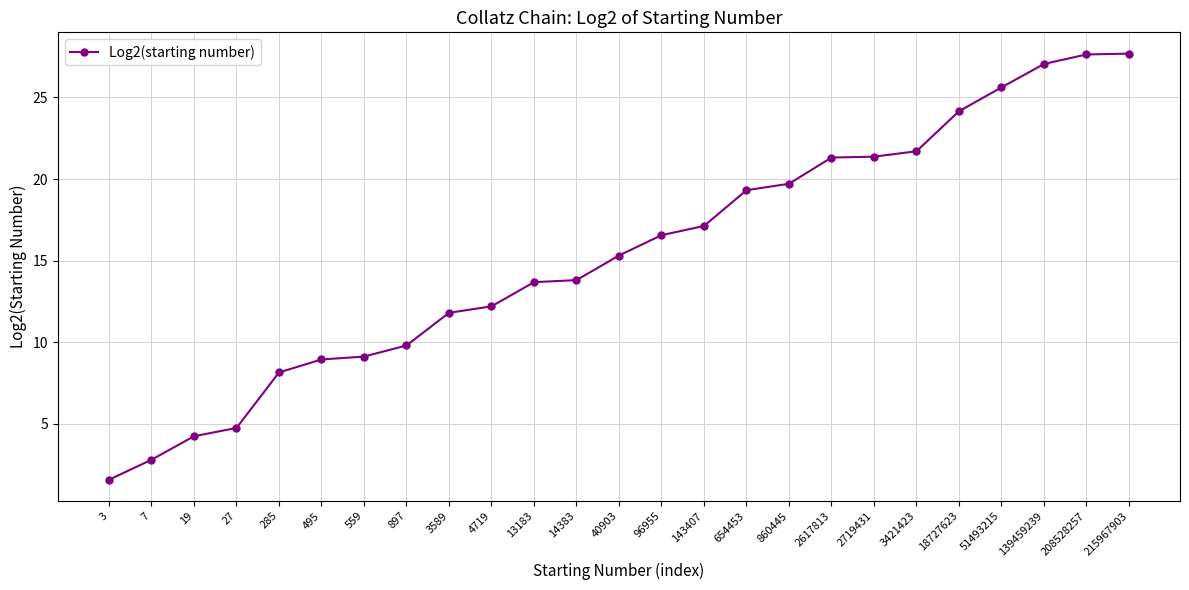

Does the chart have visible grid lines?

Yes